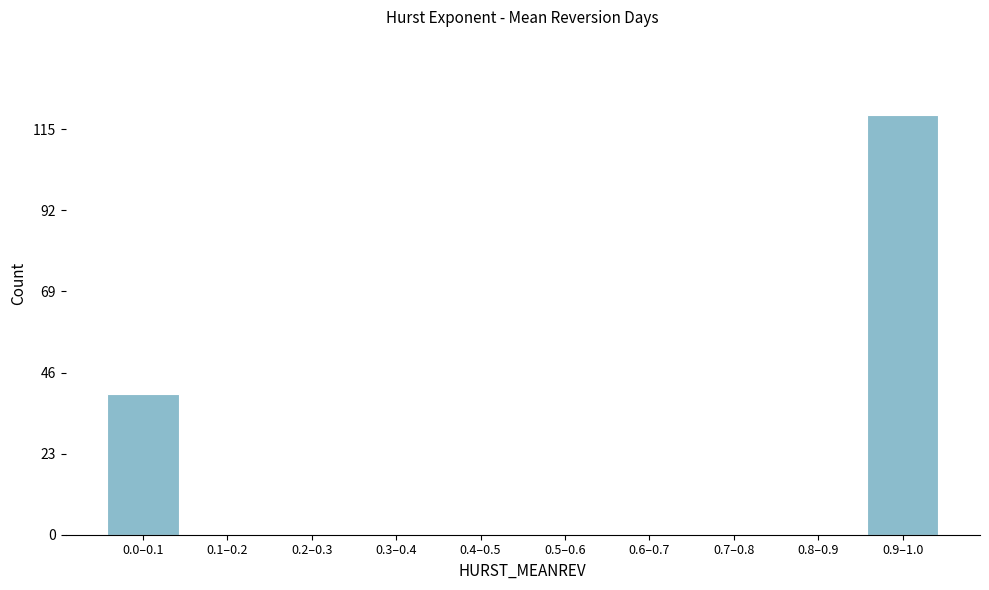

Reading right to left, transcribe all the data shown in this chart.

0.9–1.0=119	0.8–0.9=0	0.7–0.8=0	0.6–0.7=0	0.5–0.6=0	0.4–0.5=0	0.3–0.4=0	0.2–0.3=0	0.1–0.2=0	0.0–0.1=40